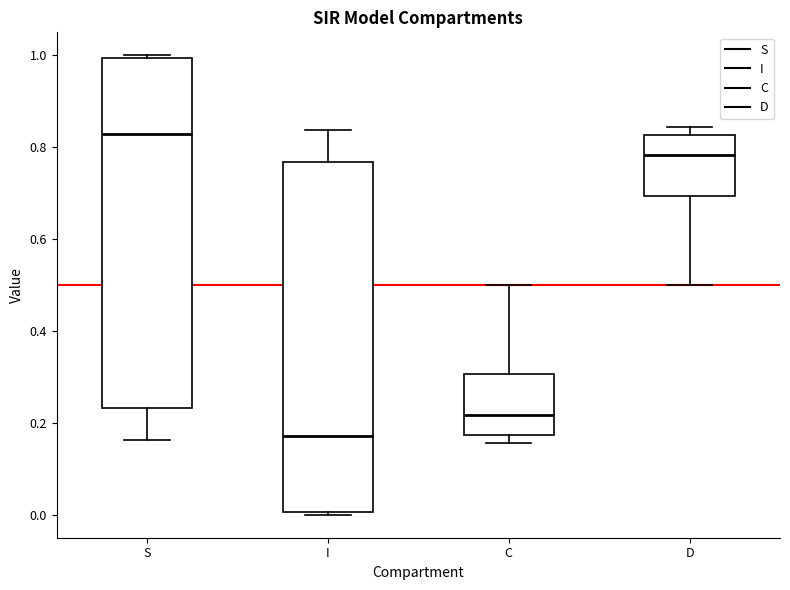

Reading left to right, transcribe this box plot: for each box, give where its median line is, the range the box spans, and where its two whiskers end, as read against the y-axis. The values are not printed on the chart, so give them approximately, as read against the axis.

S: median 0.82, box 0.24 to 1.00, whiskers 0.16 to 1.00
I: median 0.18, box 0.00 to 0.76, whiskers 0.00 to 0.84
C: median 0.22, box 0.18 to 0.30, whiskers 0.16 to 0.50
D: median 0.78, box 0.70 to 0.82, whiskers 0.50 to 0.84